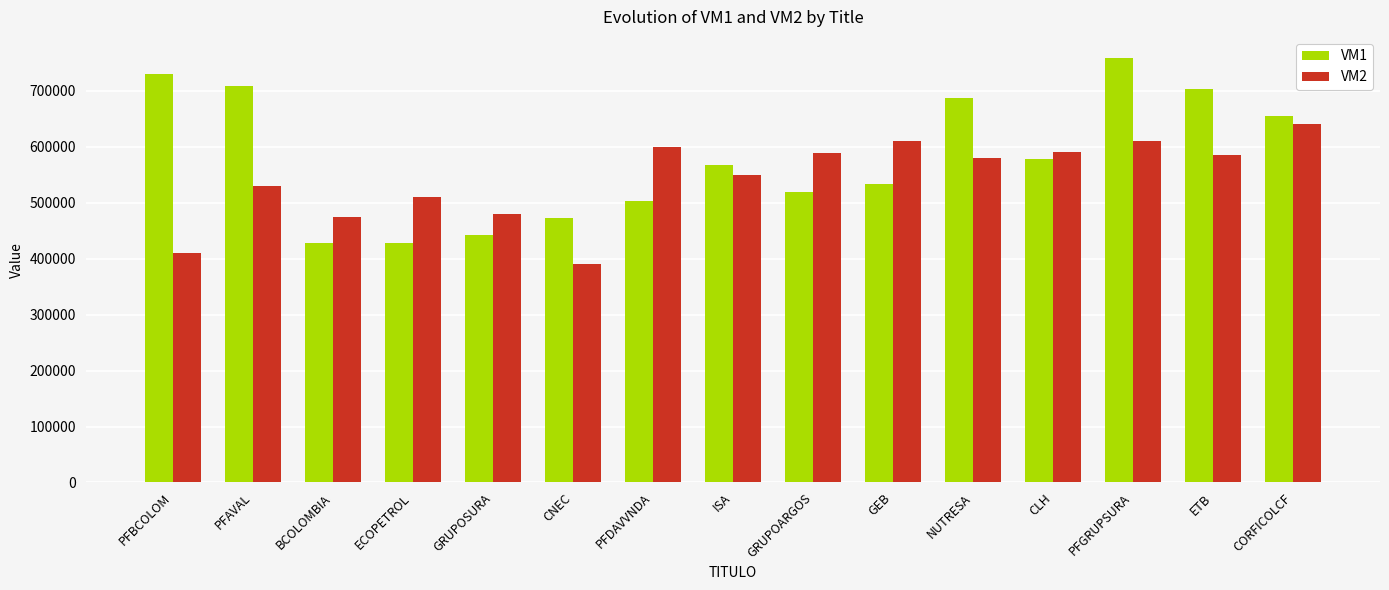

What is the difference between the maximum and second lowest values in the VM2 series?

230000